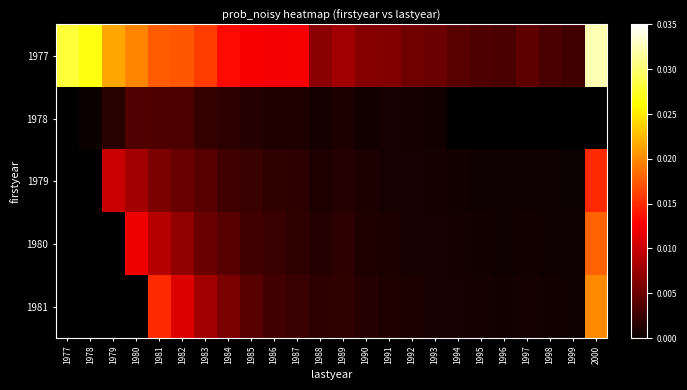

The 1980 series shows 0.0 at 1994. True or false?

True